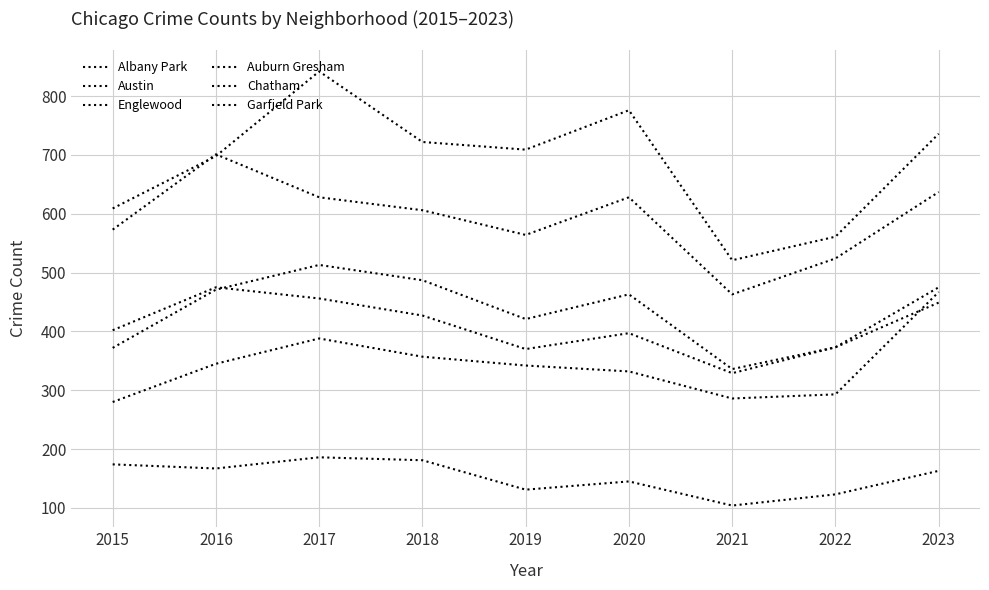

At which label does Austin first exceed 709?

2017